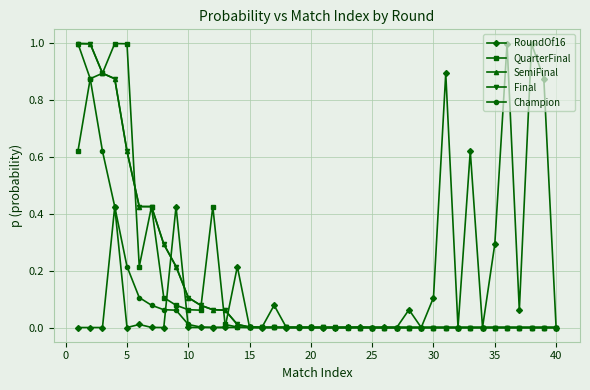

Does the chart have visible grid lines?

Yes